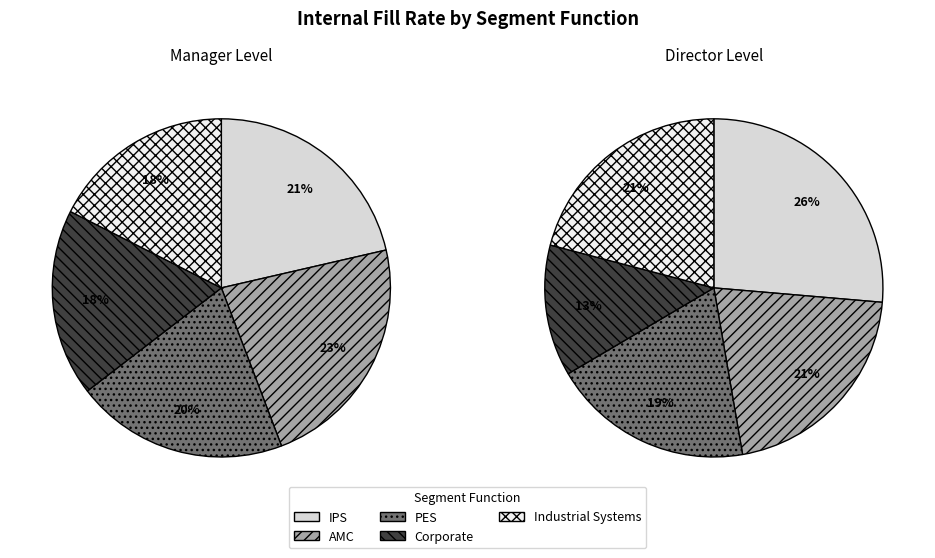

What percentage is the values_manager slice, to the nearest percent?

21%